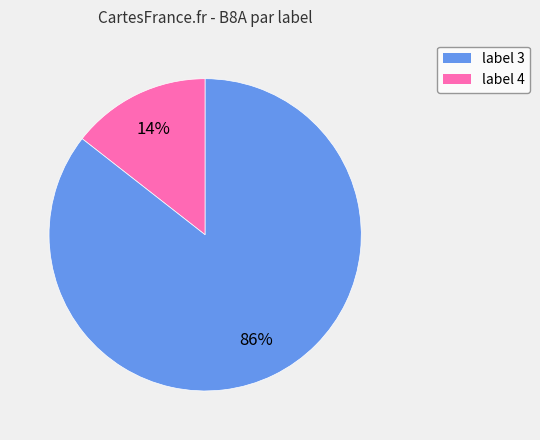

To the nearest percent, what is the average slice percentage?

50%